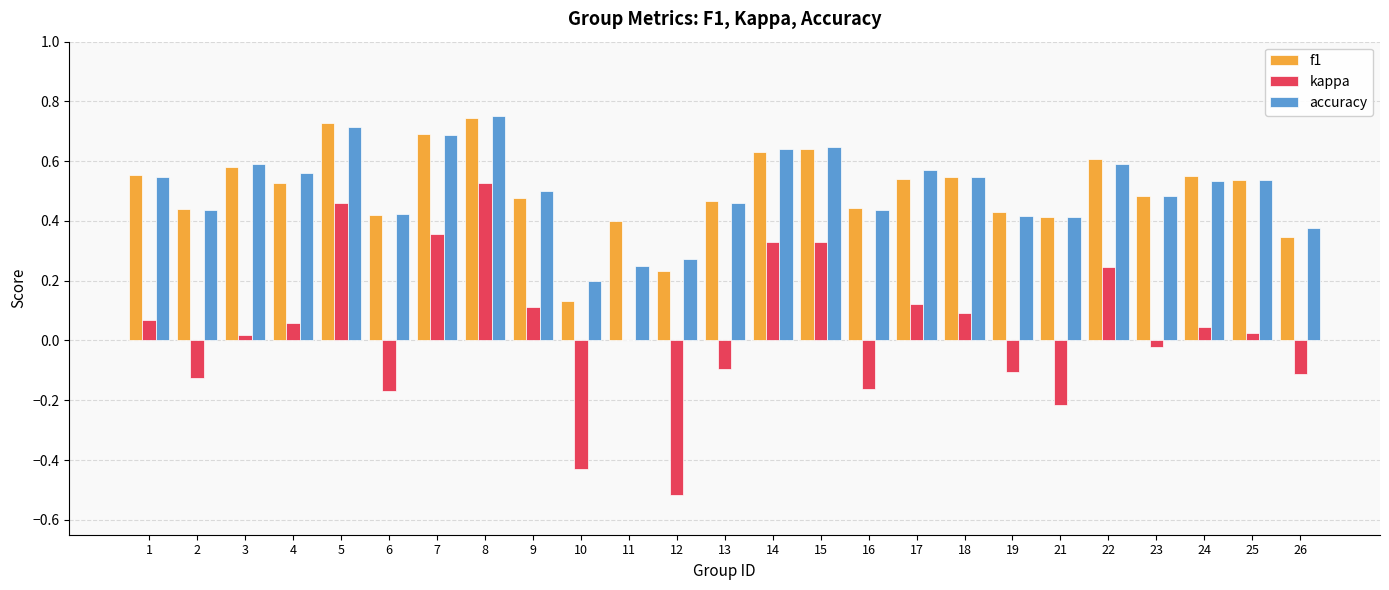

Is it true that kappa equals 0.5 at 8?

True